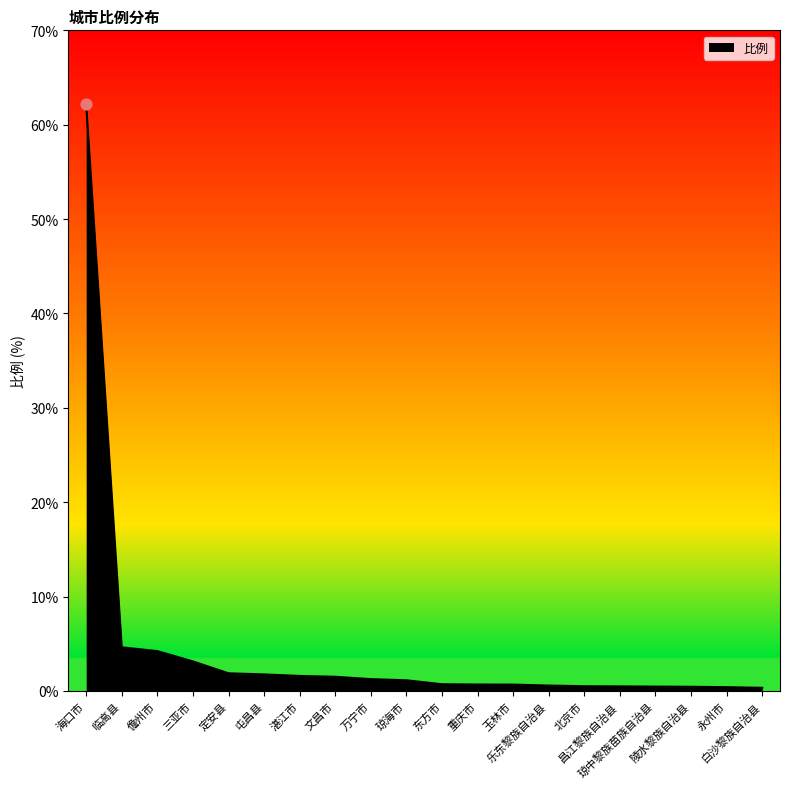

What is the change in value from 北京市 to 白沙黎族自治县?

-0.2